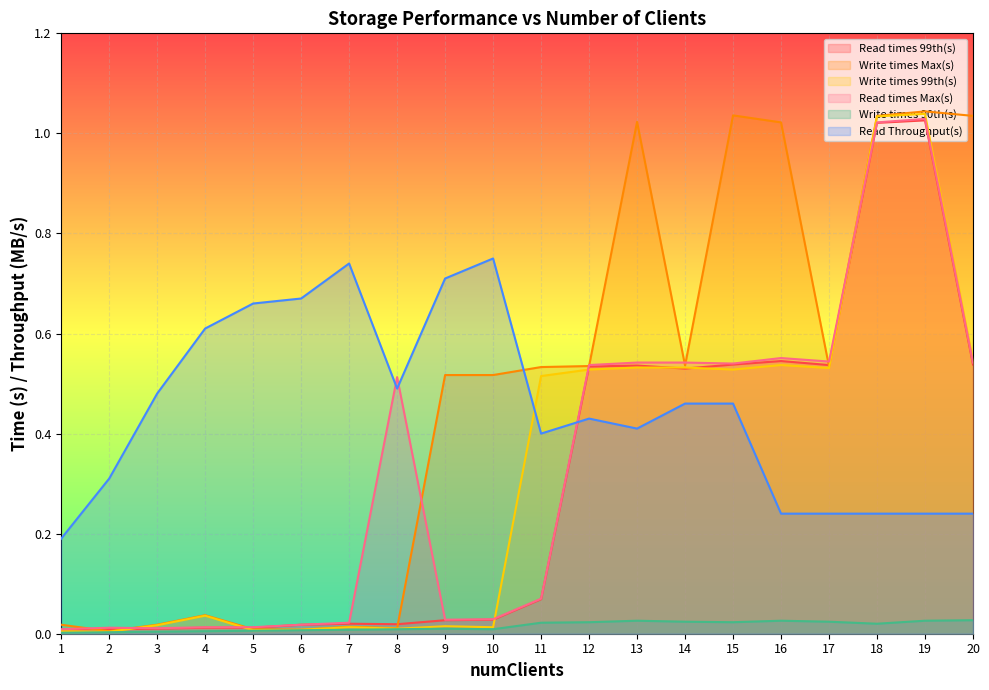

Does the chart display data point markers on the line(s)?

No